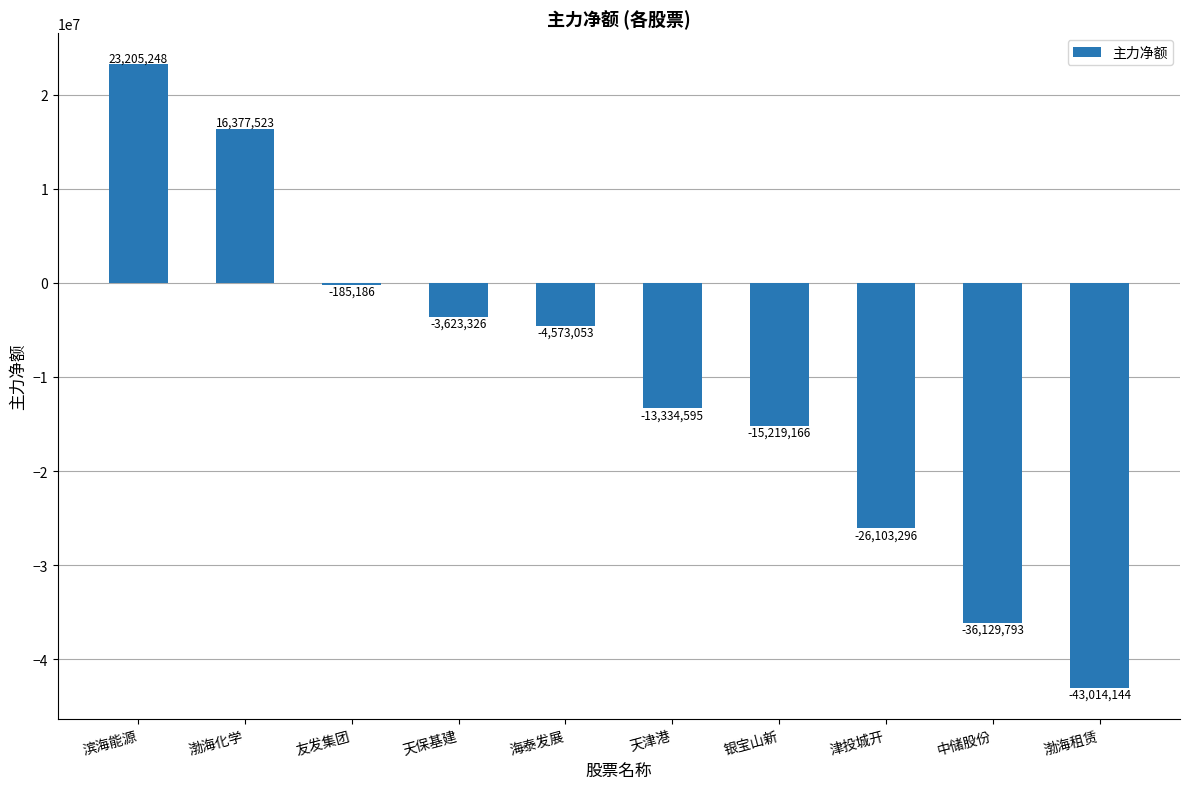

What is the maximum value shown in the chart?

23205248